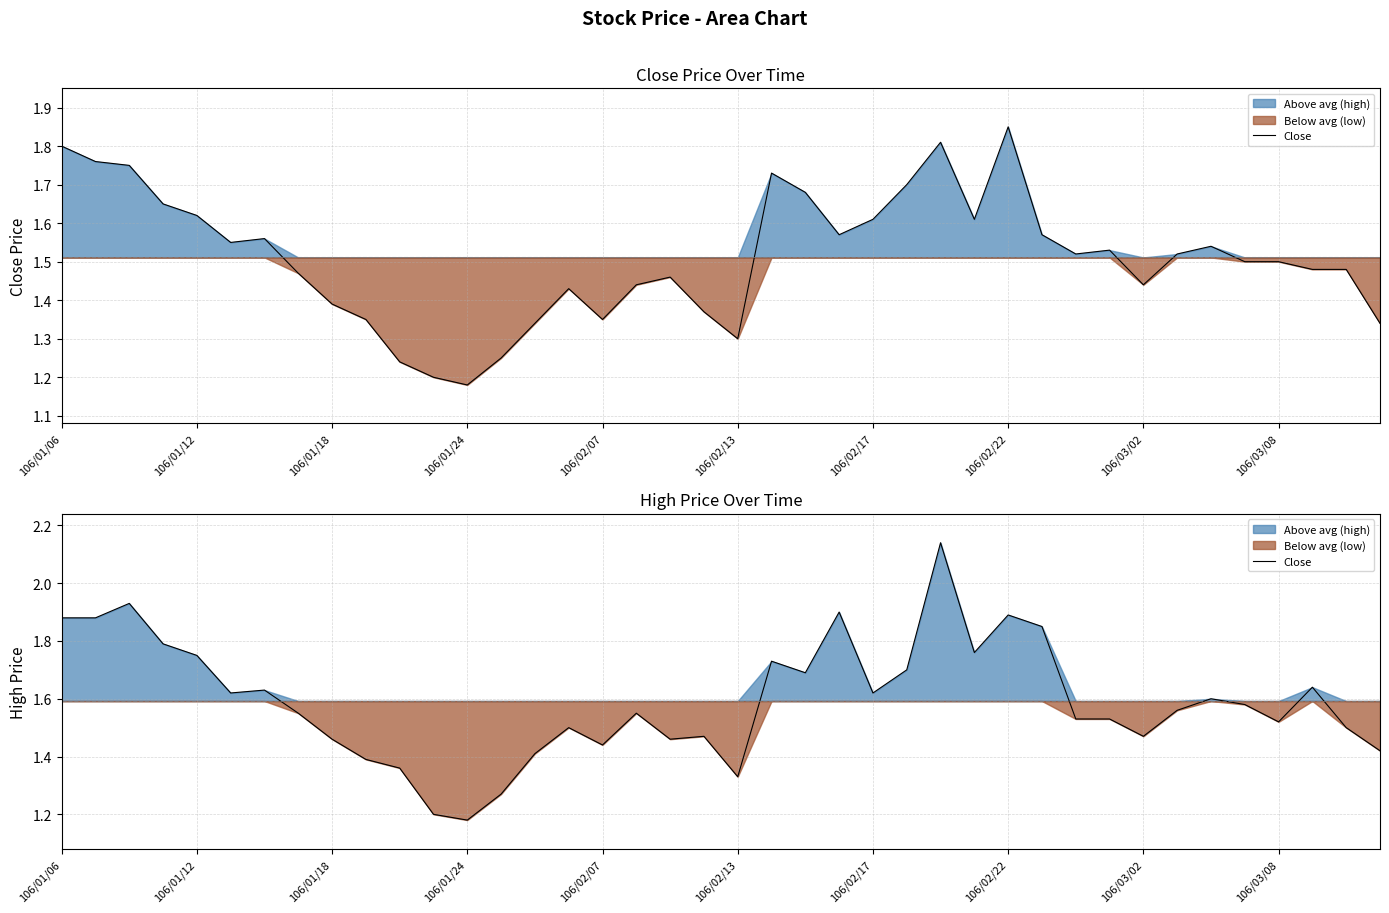

What is the approximate value at 106/02/17?

1.6